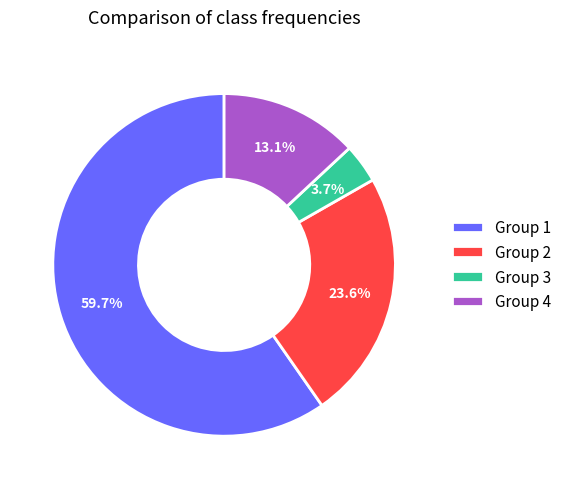

Is there a majority slice in this chart?

Yes